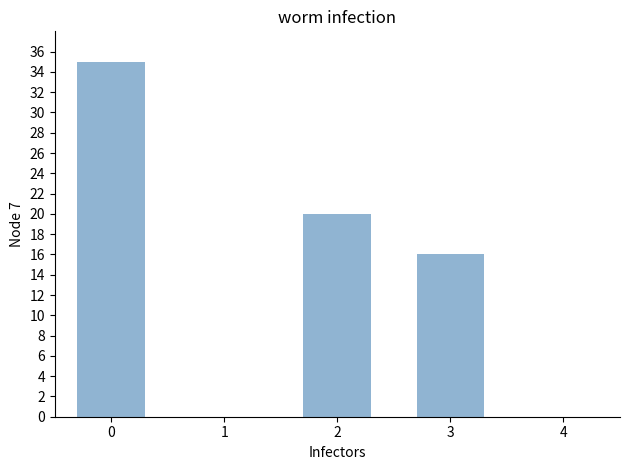

Count the values in the range 16 to 35.

3